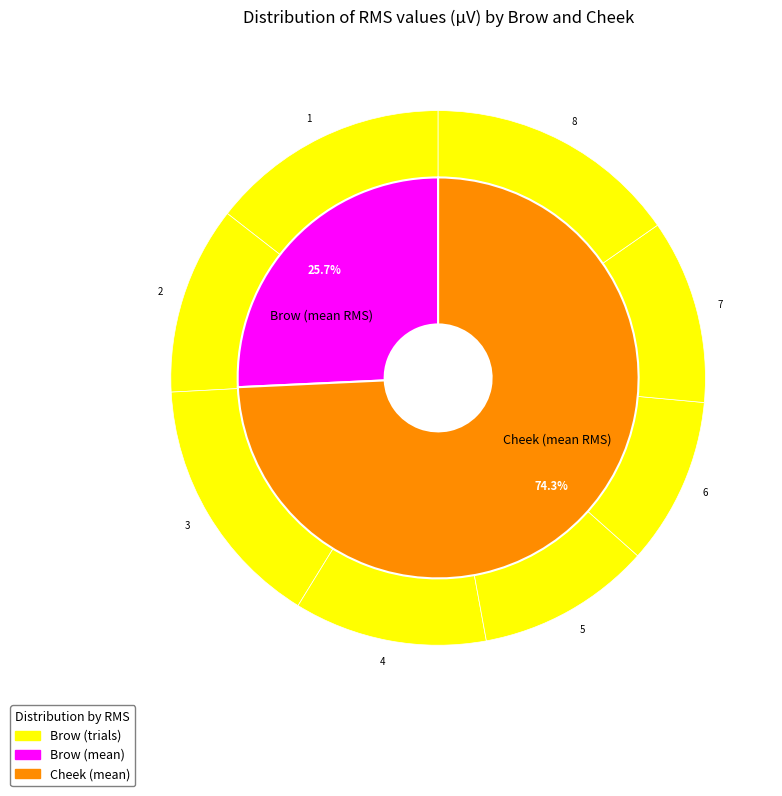

Do 7 and 5 together represent more than half of the pie?

No